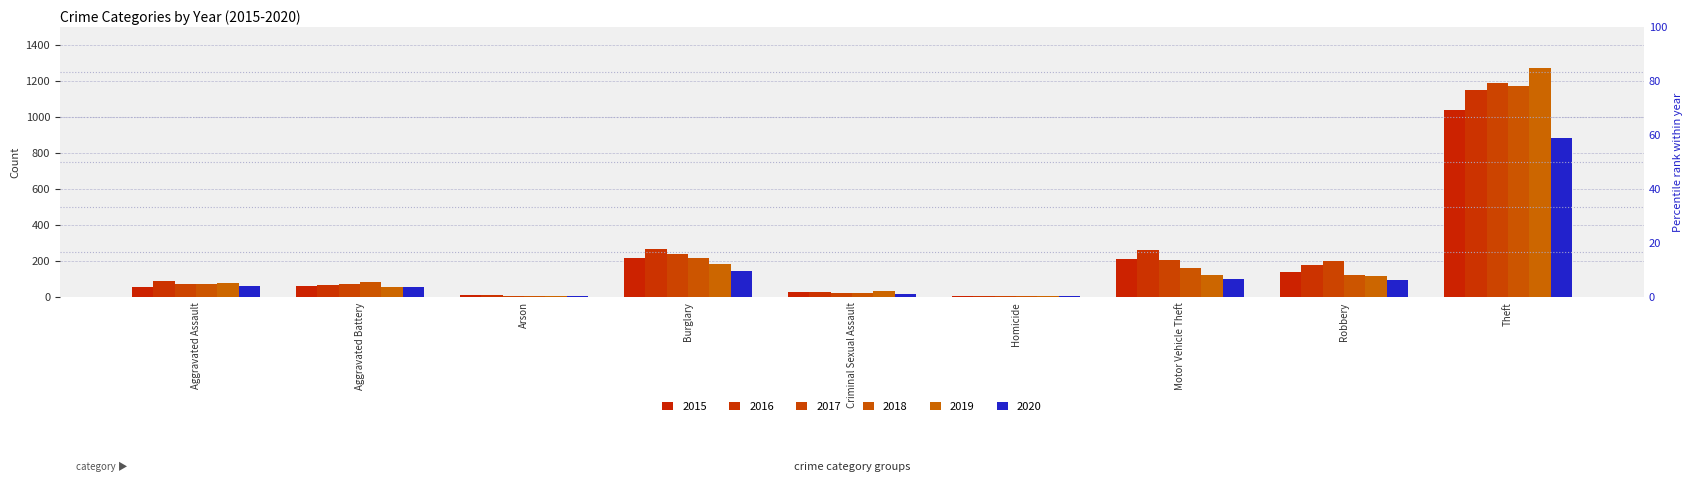

What is the label of the 2nd bar from the left?

Aggravated Battery